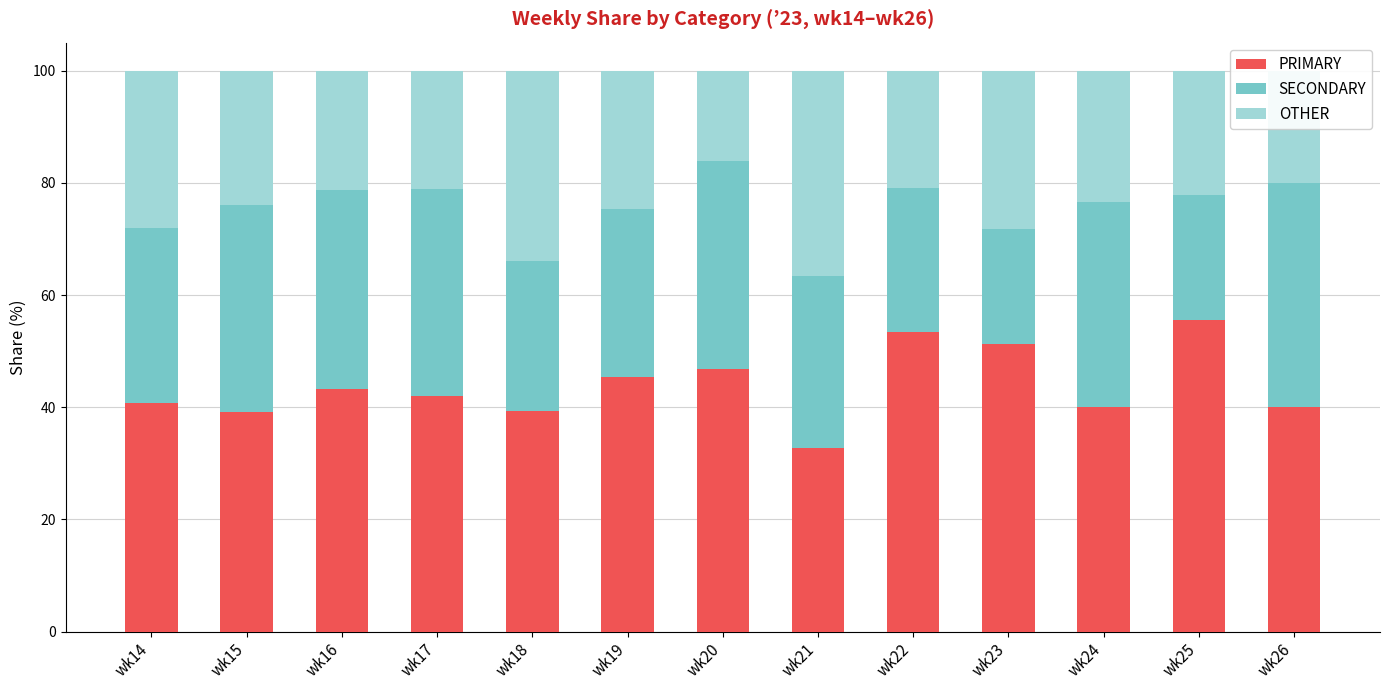

What is the minimum value for PRIMARY?

32.7